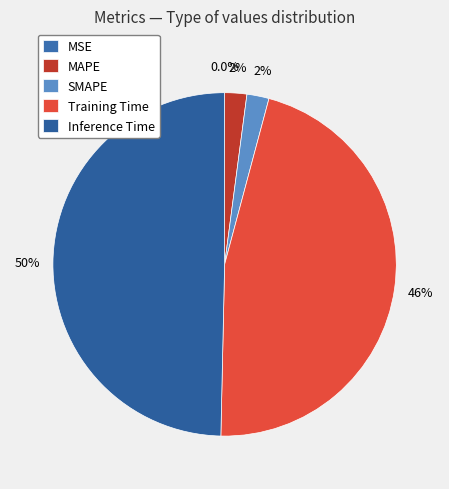

Does MSE represent more than half of the total?

No